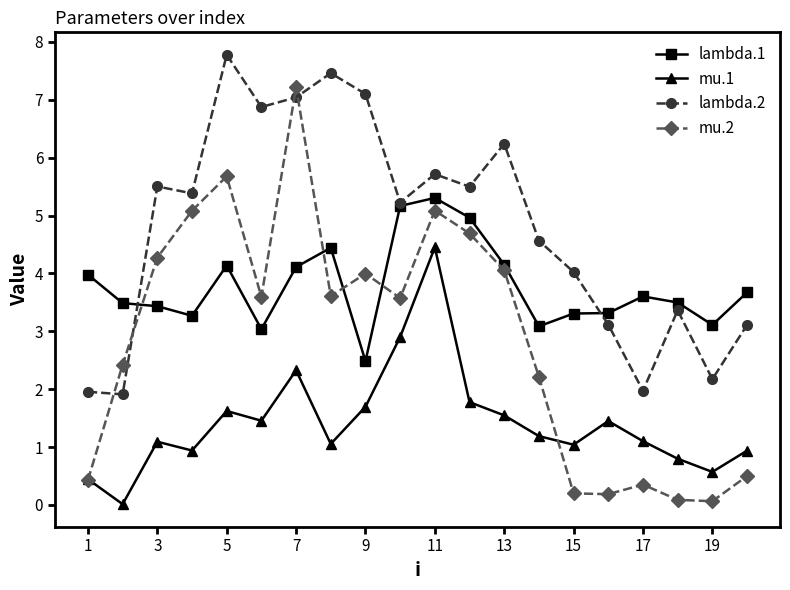

Which series has the largest range (max minus min)?

mu.2